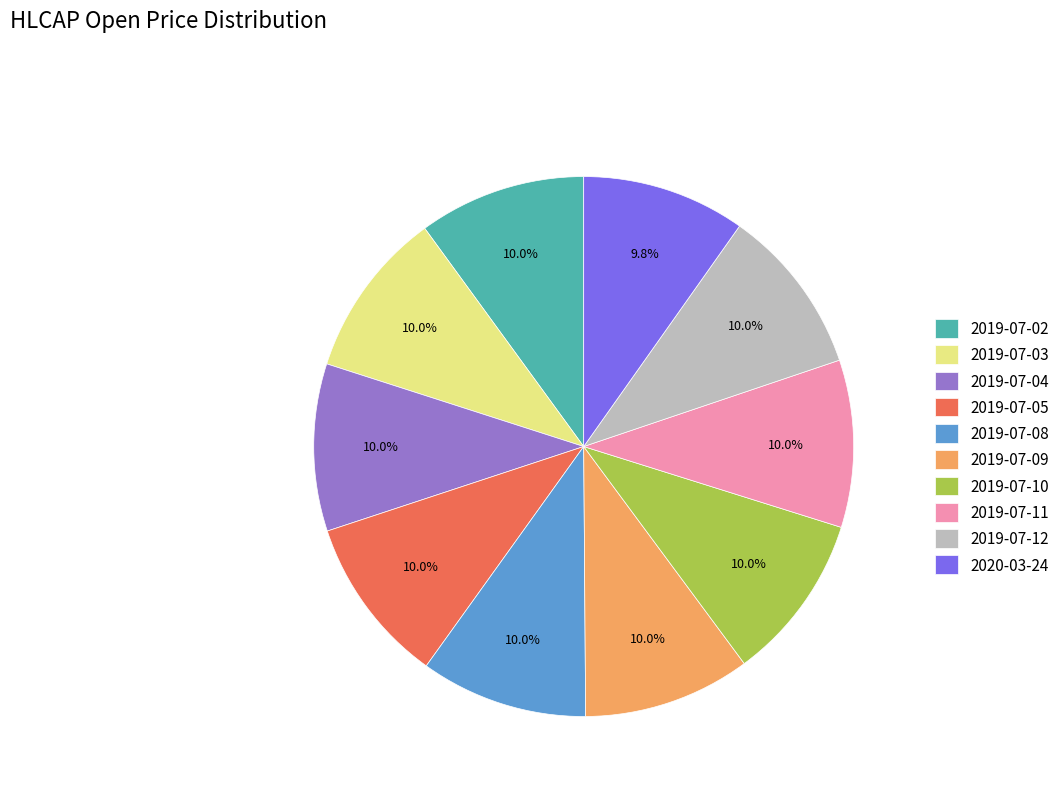

What is the ratio of the value at 2019-07-03 to the value at 2019-07-12?

1.0